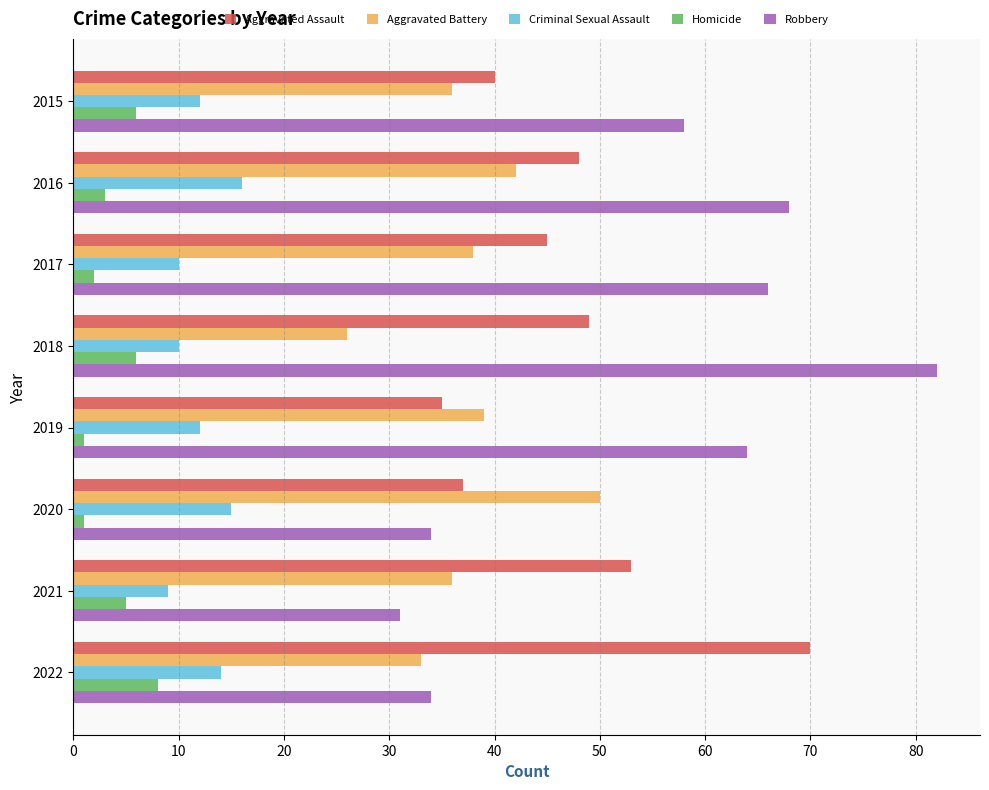

What is the sum of all Robbery values?

437